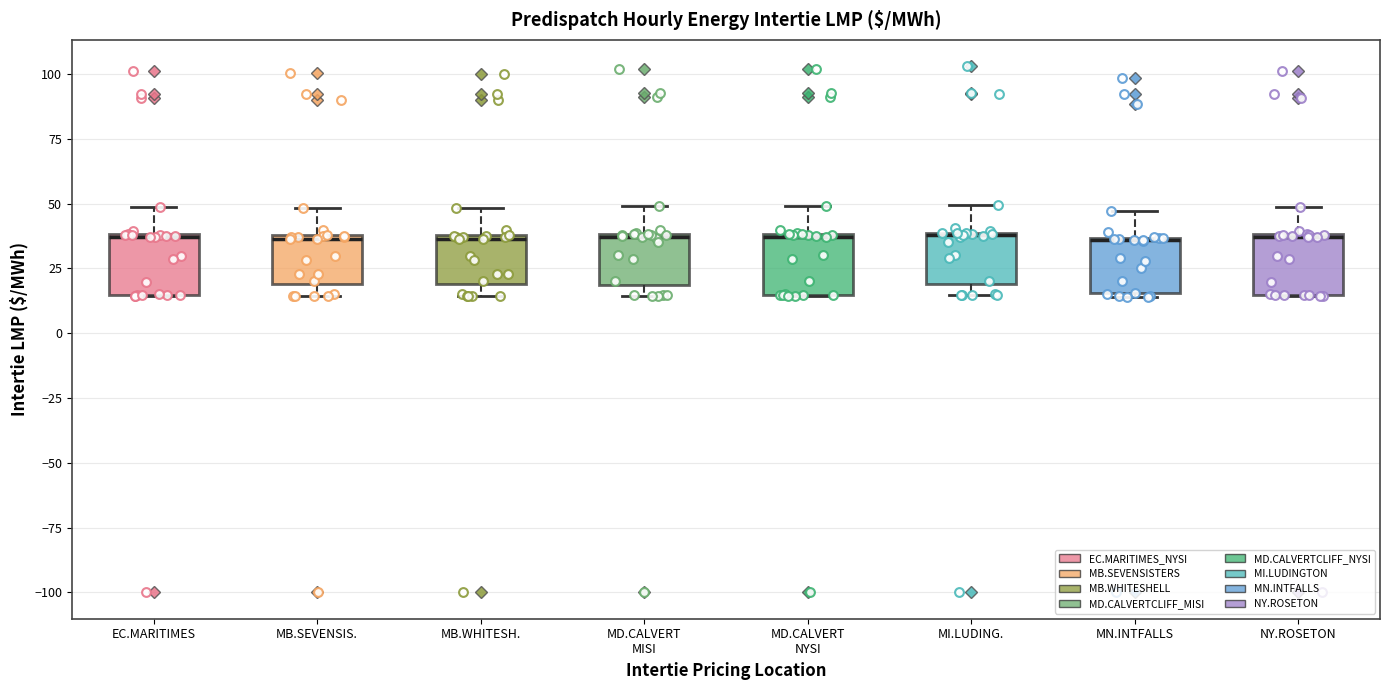

Reading left to right, transcribe this box plot: for each box, give where its median line is, the range the box spans, and where its two whiskers end, as read against the y-axis. The values are not printed on the chart, so give them approximately, as read against the axis.

EC.MARITIMES: median 35, box 15 to 40, whiskers 15 to 50
MB.SEVENSIS.: median 35, box 20 to 40, whiskers 15 to 50
MB.WHITESH.: median 35, box 20 to 40, whiskers 15 to 50
MD.CALVERT MISI: median 35, box 20 to 40, whiskers 15 to 50
MD.CALVERT NYSI: median 35, box 15 to 40, whiskers 15 to 50
MI.LUDING.: median 40, box 20 to 40, whiskers 15 to 50
MN.INTFALLS: median 35, box 15 to 35, whiskers 15 to 45
NY.ROSETON: median 35, box 15 to 40, whiskers 15 to 50